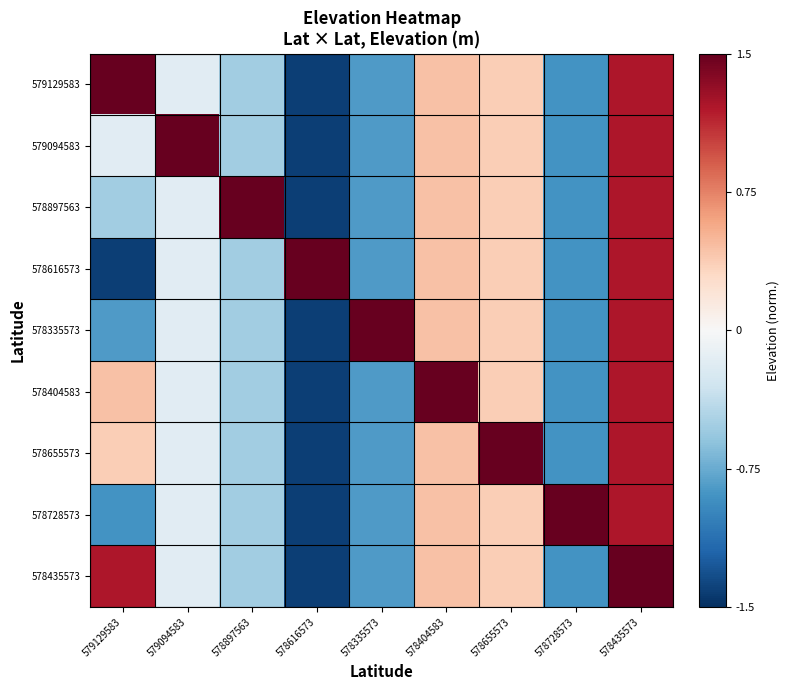

Rank the series by their maximum value, from lowest to highest.

579129583, 579094583, 578897563, 578616573, 578335573, 578404583, 578655573, 578728573, 578435573